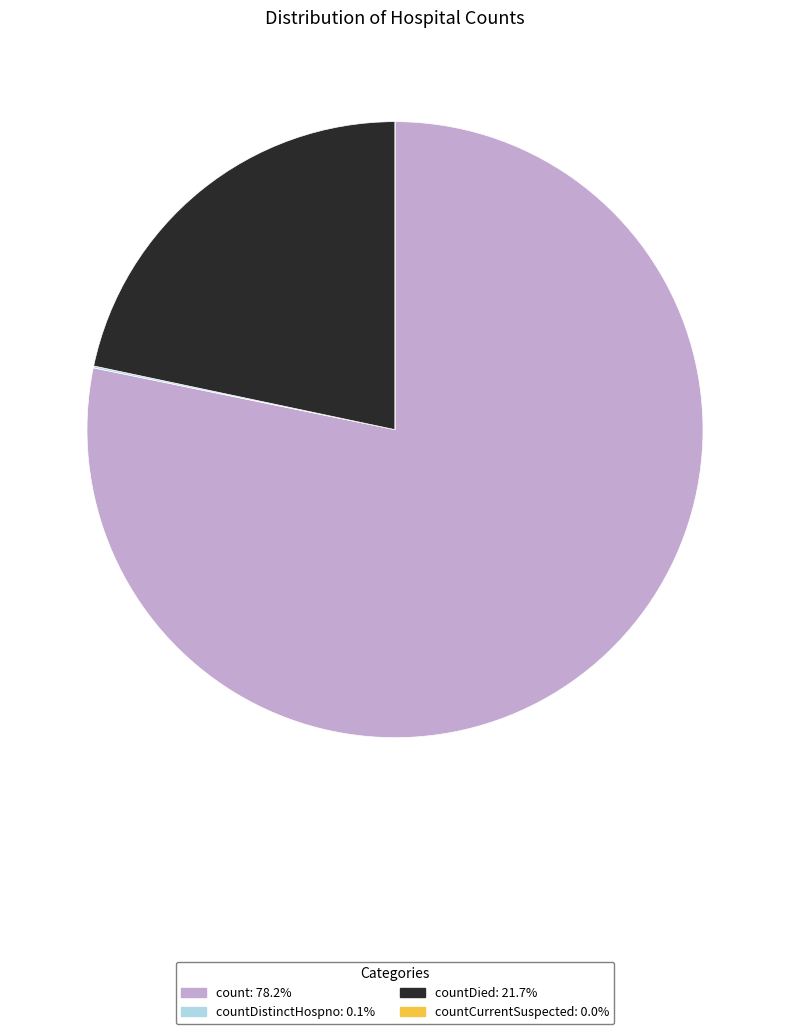

Does any single category account for the majority?

Yes